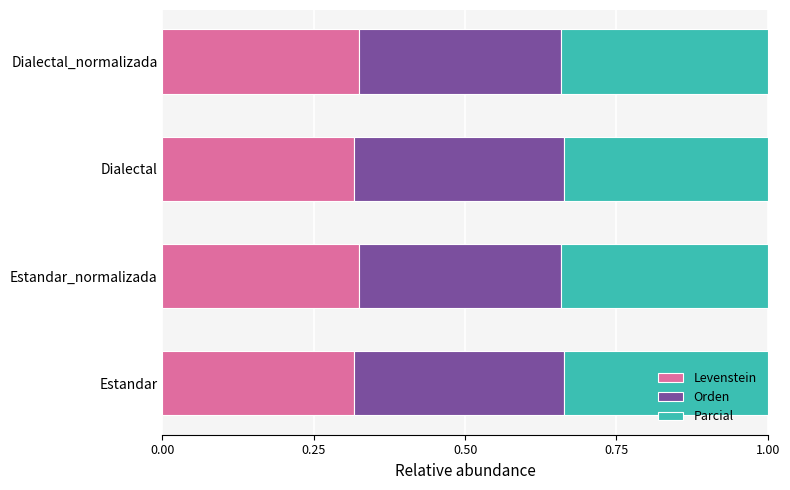

True or false: Levenstein has a value of 0.1 at Estandar.

False